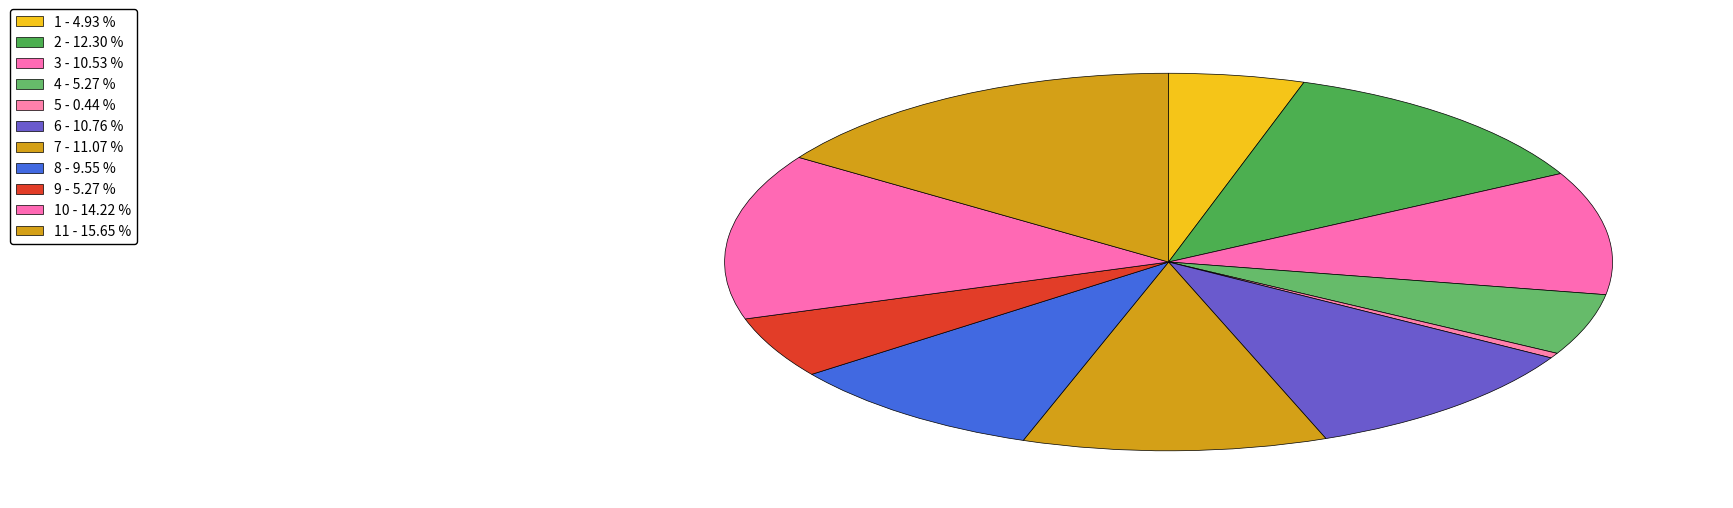

Which slice is the largest?

11 - 15.65 %